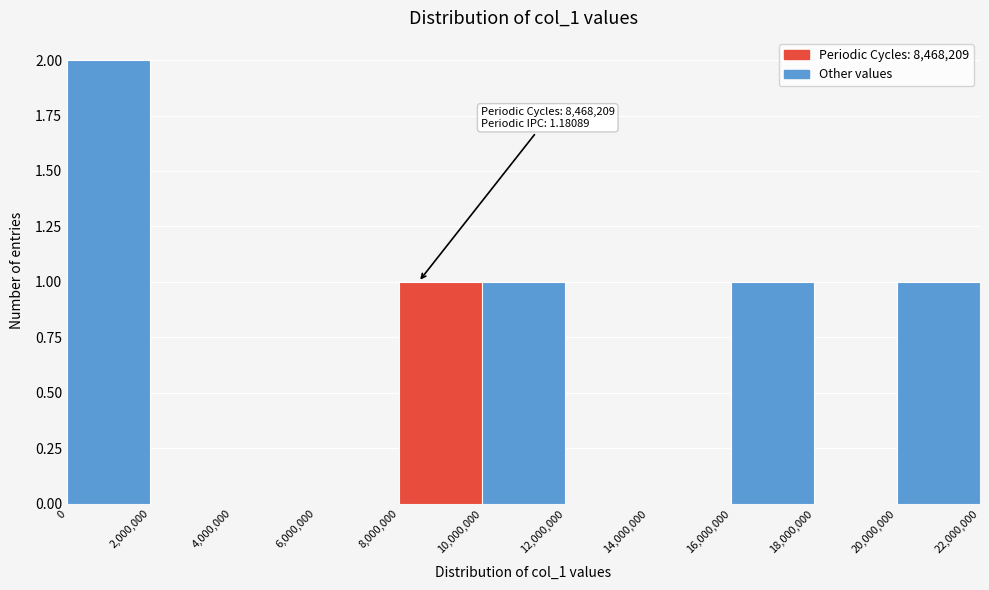

Over which range of the x-axis is the bar tallest?

0 to 2,000,000